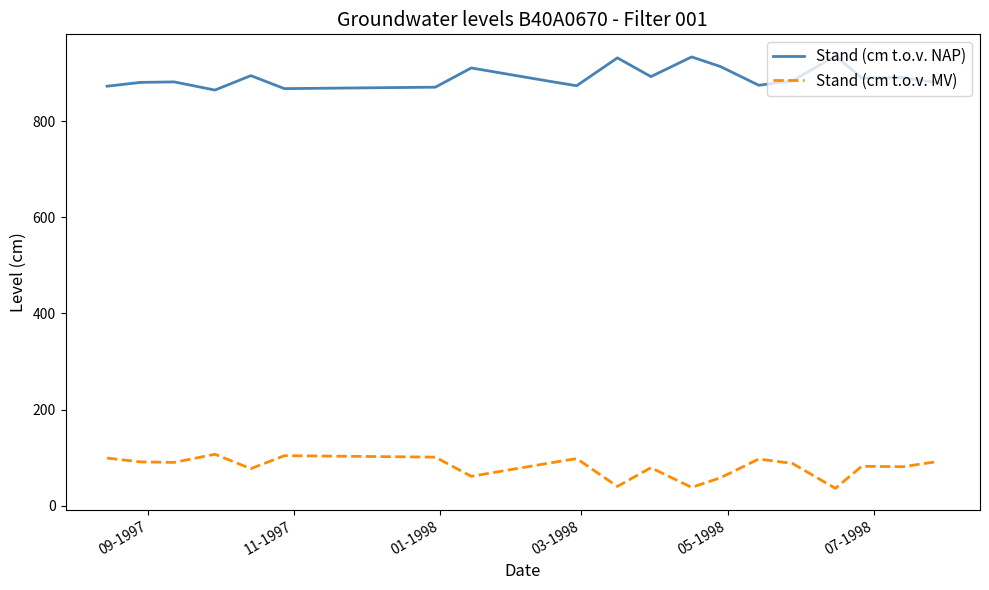

True or false: Stand (cm t.o.v. MV) and Stand (cm t.o.v. NAP) cross at least once.

False